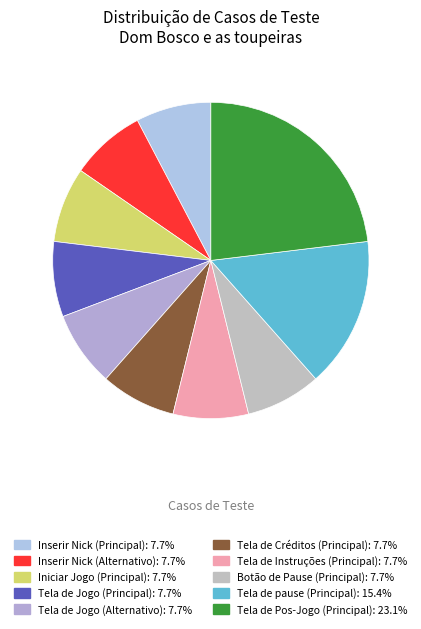

Which category has the biggest portion of the pie?

Tela de Pos-Jogo (Principal)